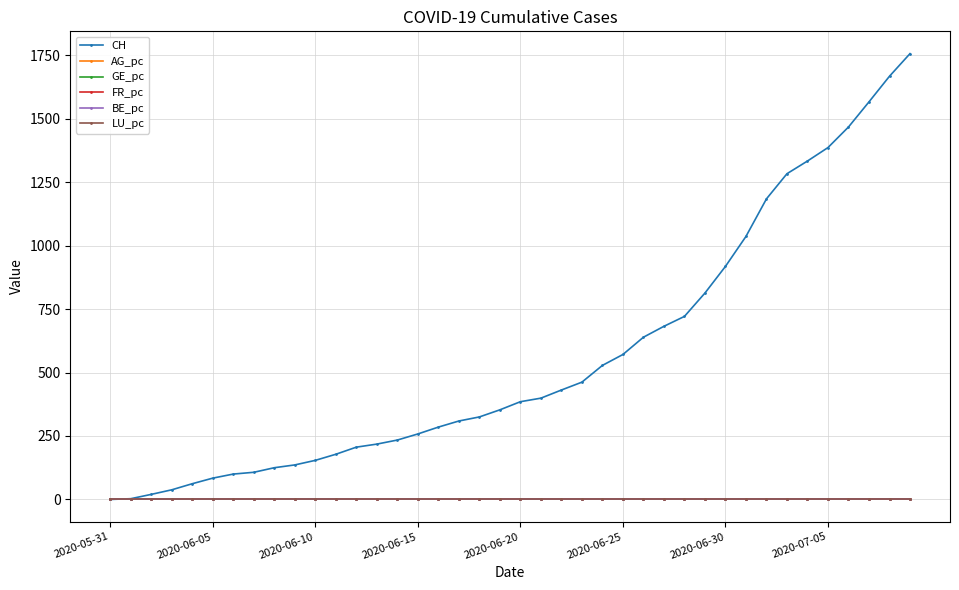

Which series has the largest range (max minus min)?

CH